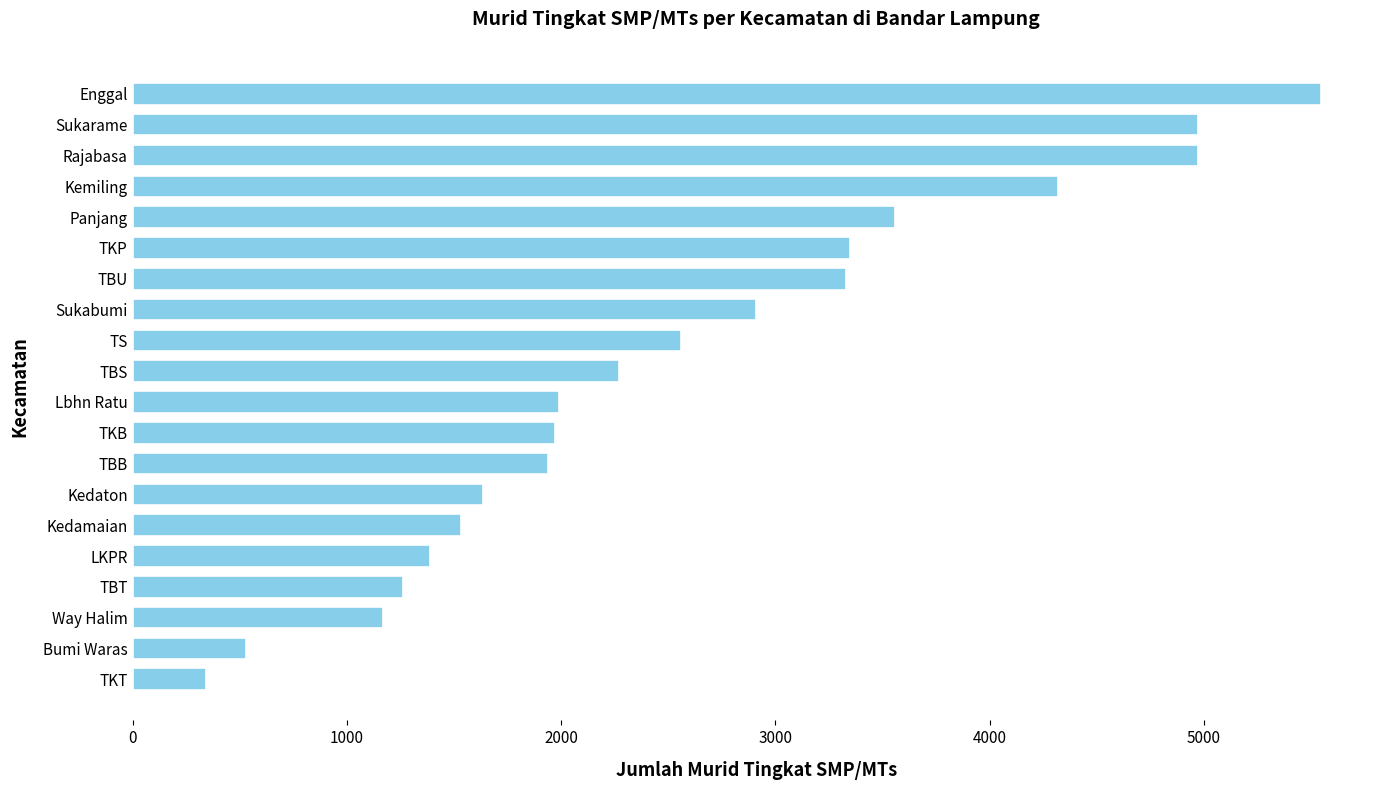

What is the sum of the values at Enggal and Kedamaian?

7078